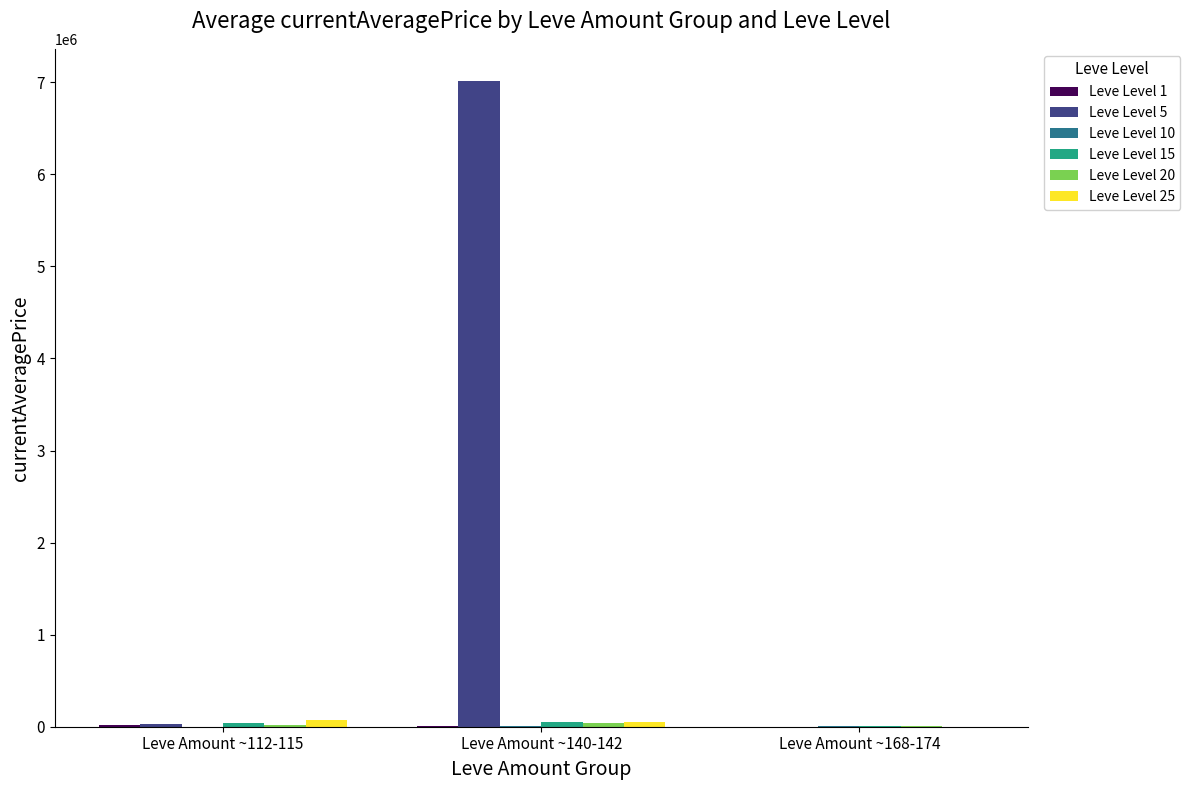

What is the total value across all series at Leve Amount ~140-142?

7164520.1